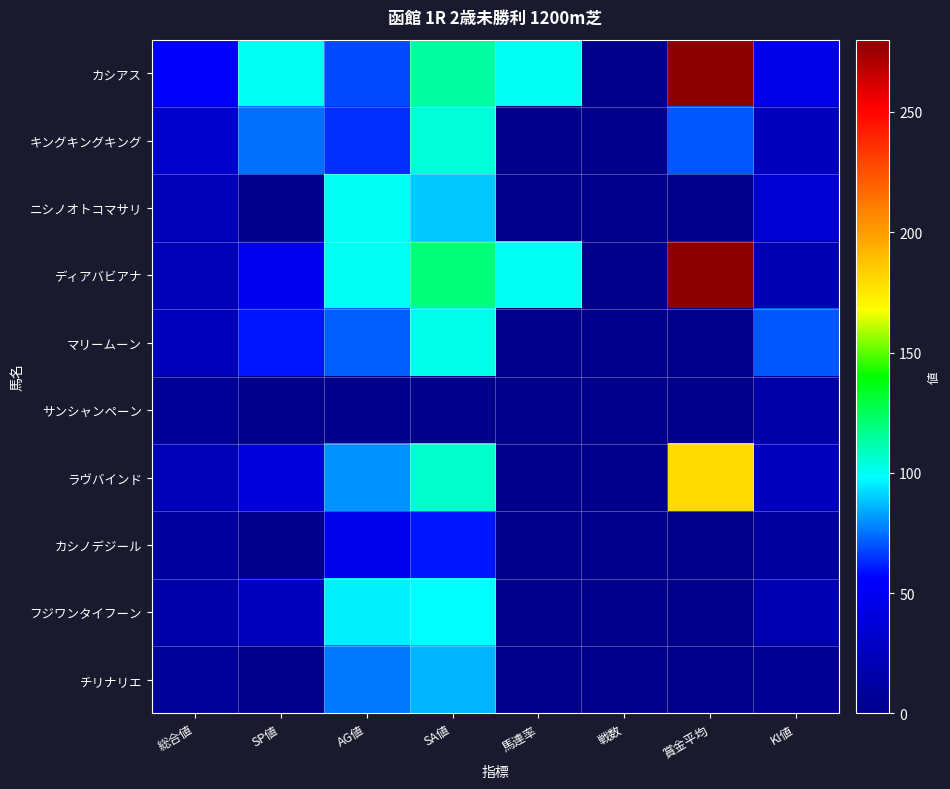

Which series has the largest range (max minus min)?

カシアス